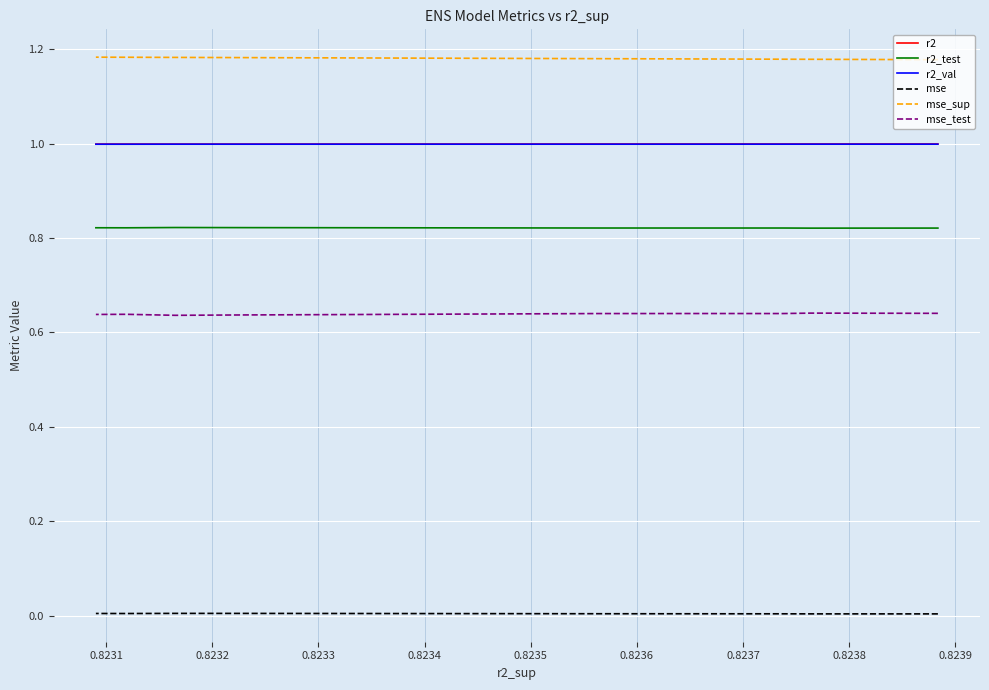

True or false: mse_sup and mse cross at least once.

False